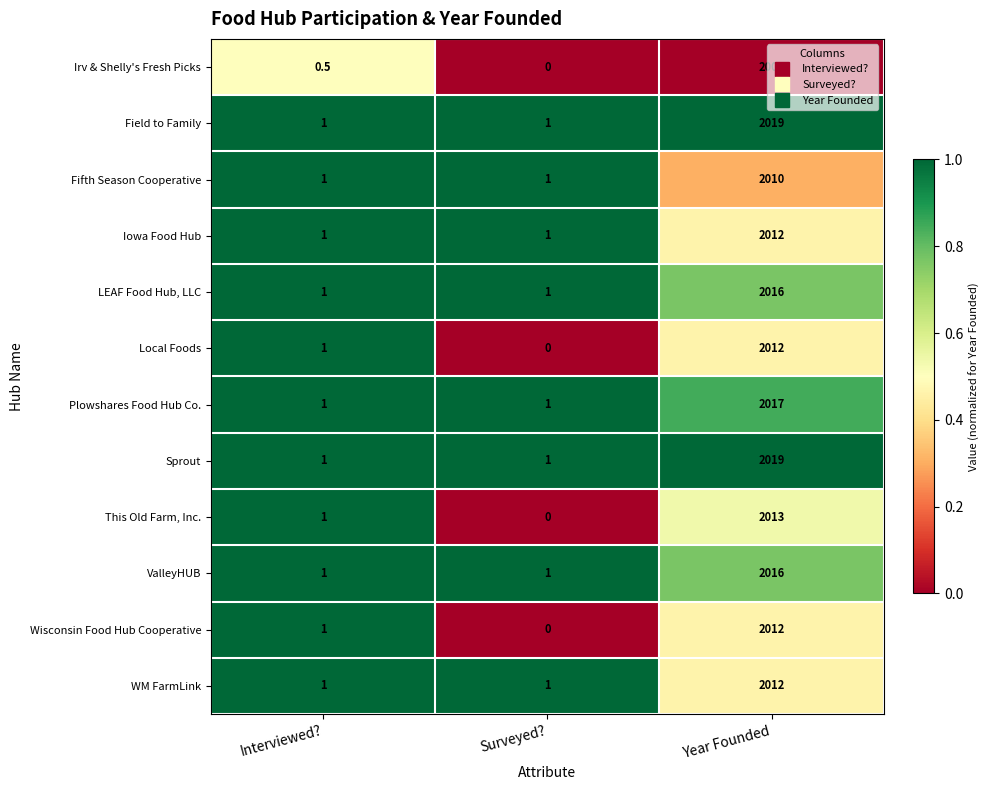

Which category has the highest value across all series?

Year Founded